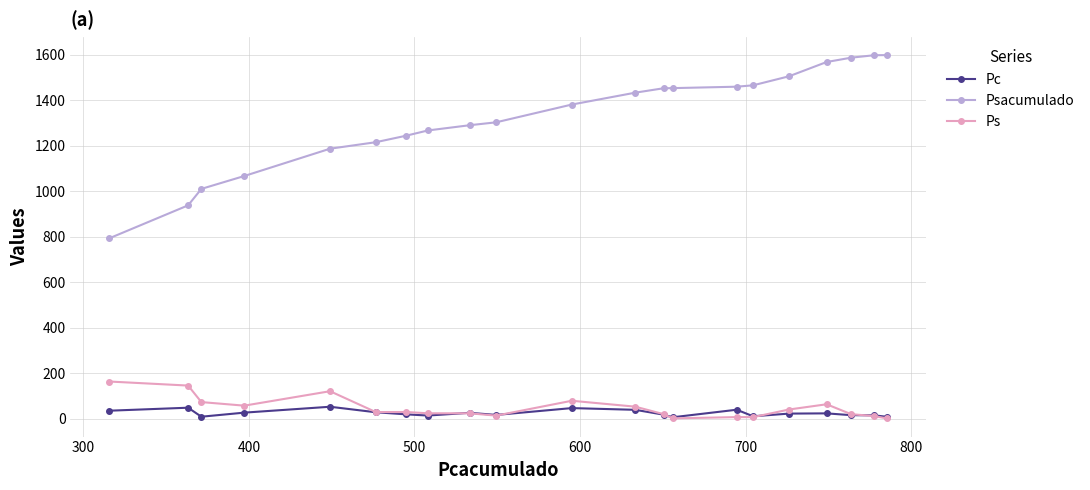

What is the difference between the maximum and minimum values in the Psacumulado series?

805.4